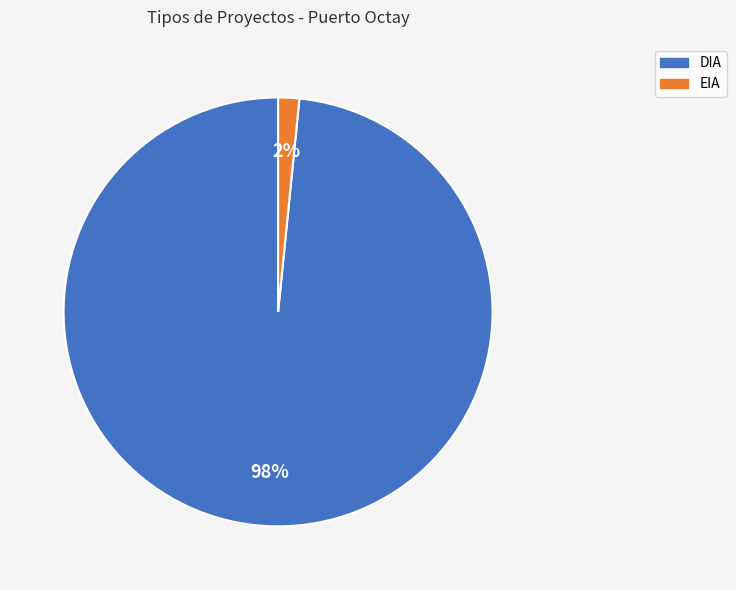

To the nearest percent, what is the average slice percentage?

50%